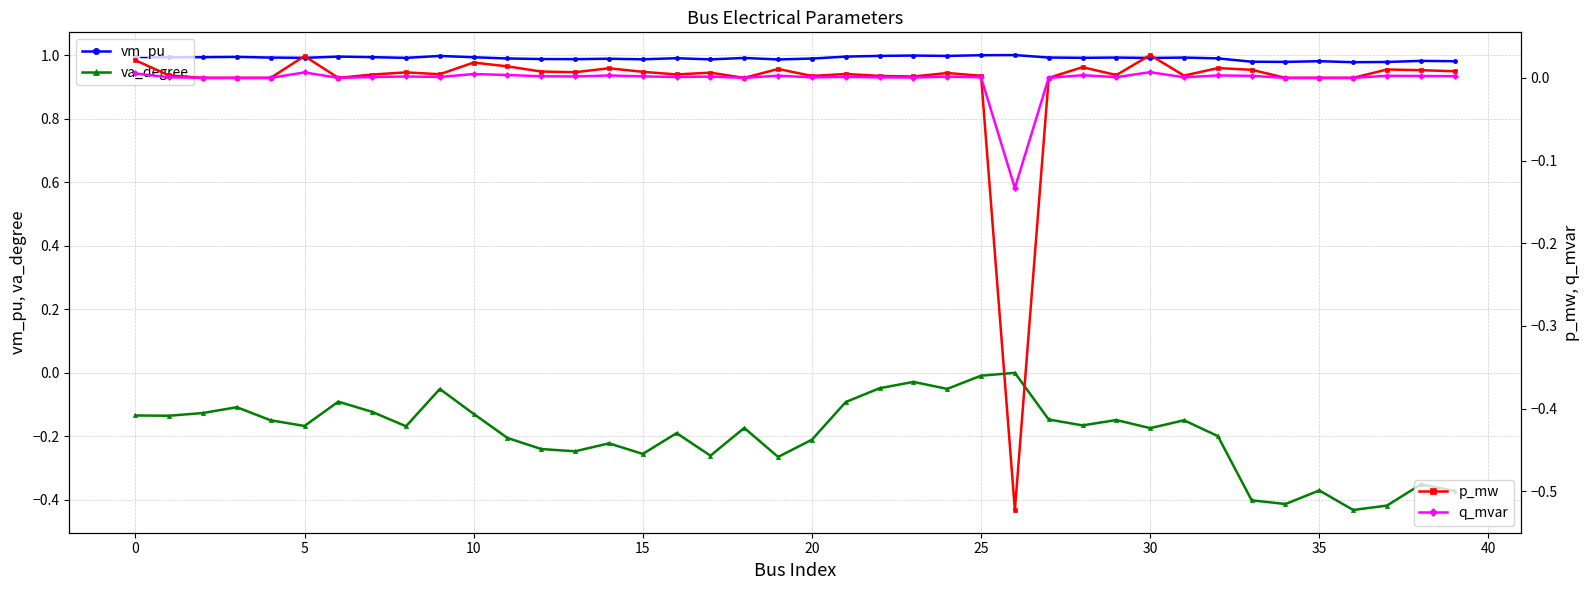

The value of va_degree at 20 is -0.3. True or false?

False